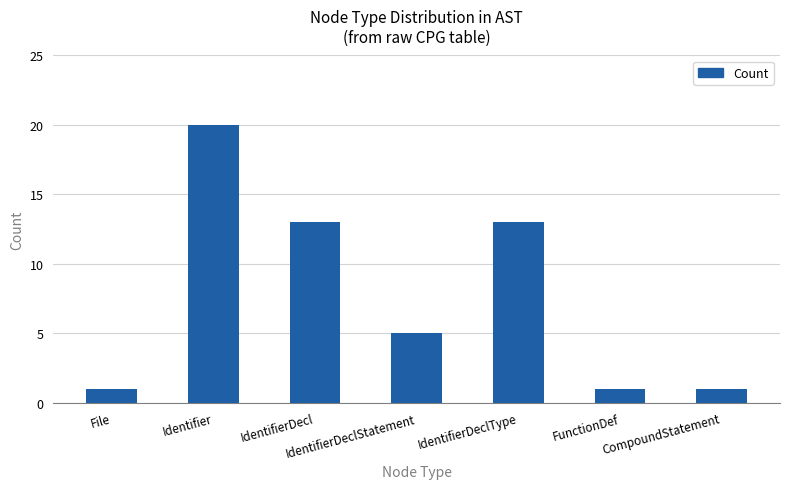

What is the difference between the maximum and minimum values?

19